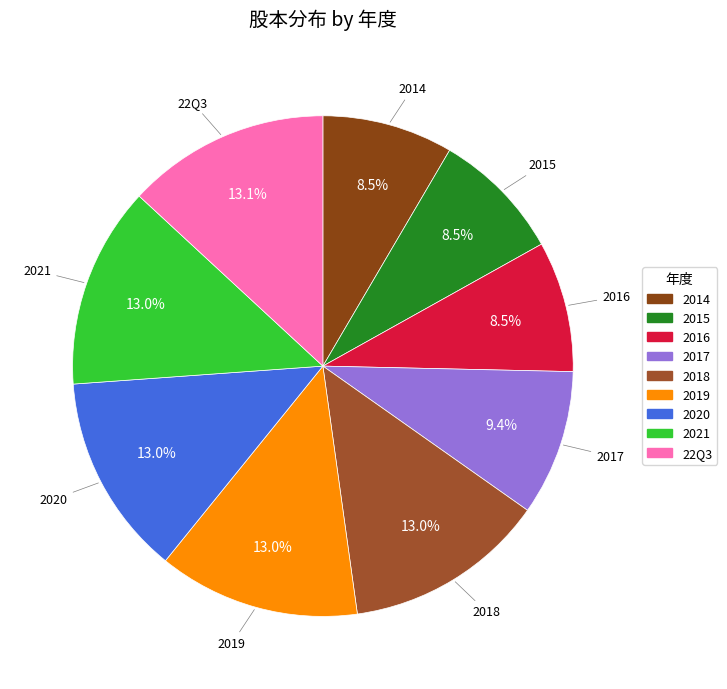

How many slices are in this pie chart?

9